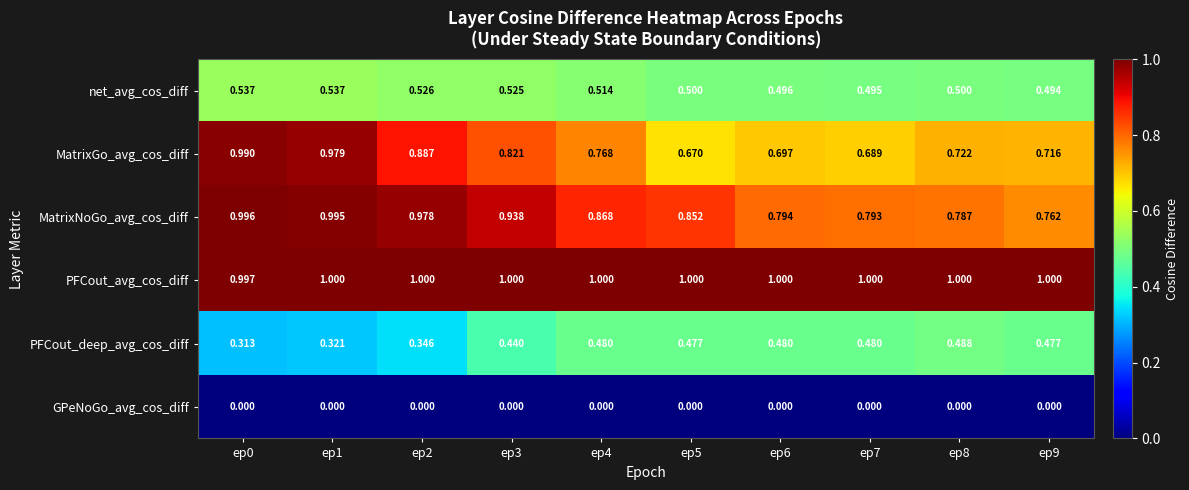

At ep0, list the series in order from smallest to largest.

GPeNoGo_avg_cos_diff, PFCout_deep_avg_cos_diff, net_avg_cos_diff, MatrixGo_avg_cos_diff, MatrixNoGo_avg_cos_diff, PFCout_avg_cos_diff